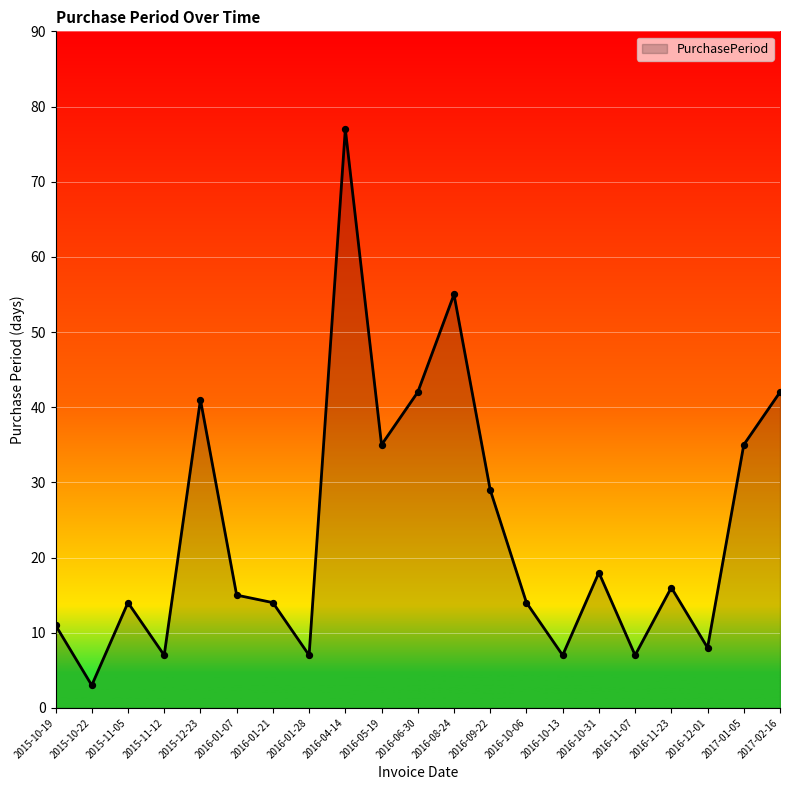

What is the change in value from 2016-01-07 to 2016-01-21?

-1